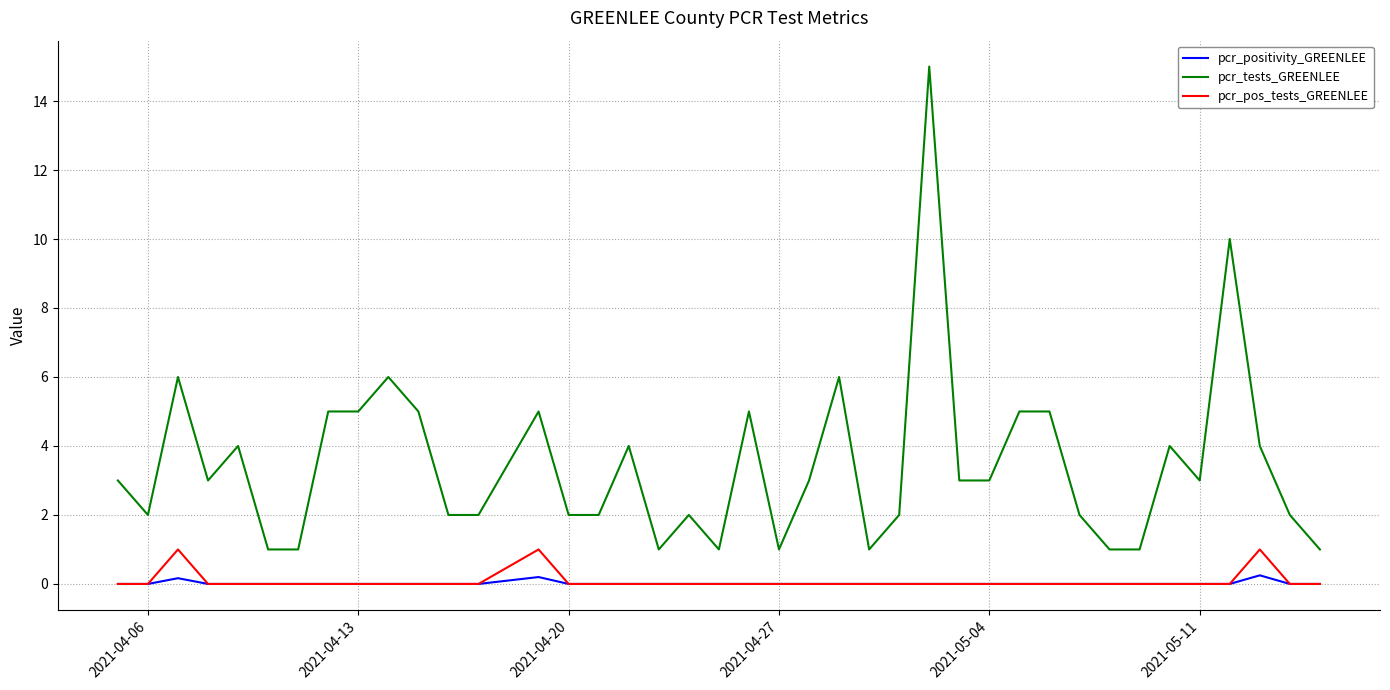

Rank the series by their maximum value, from lowest to highest.

pcr_positivity_GREENLEE, pcr_pos_tests_GREENLEE, pcr_tests_GREENLEE